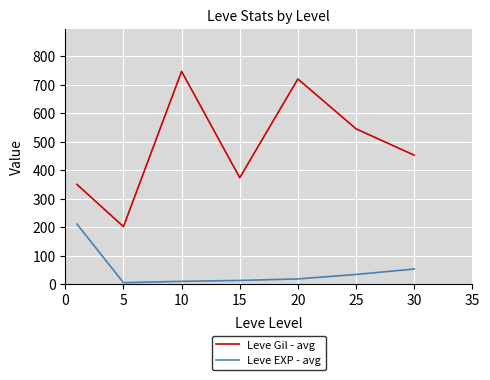

How many lines are shown in the chart?

2